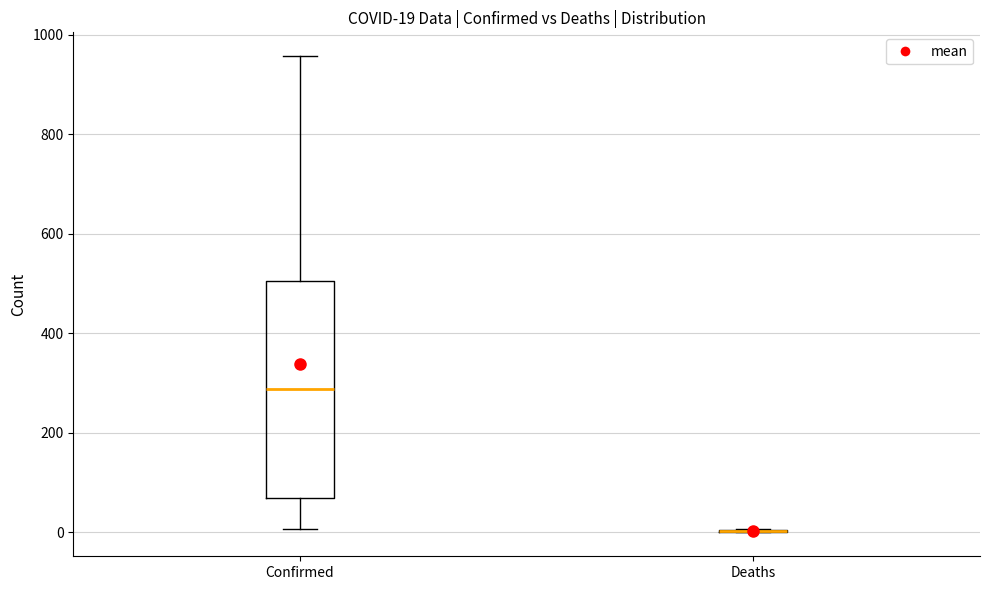

Comparing the boxes themselves (not the whiskers), which one is the tallest?

Confirmed